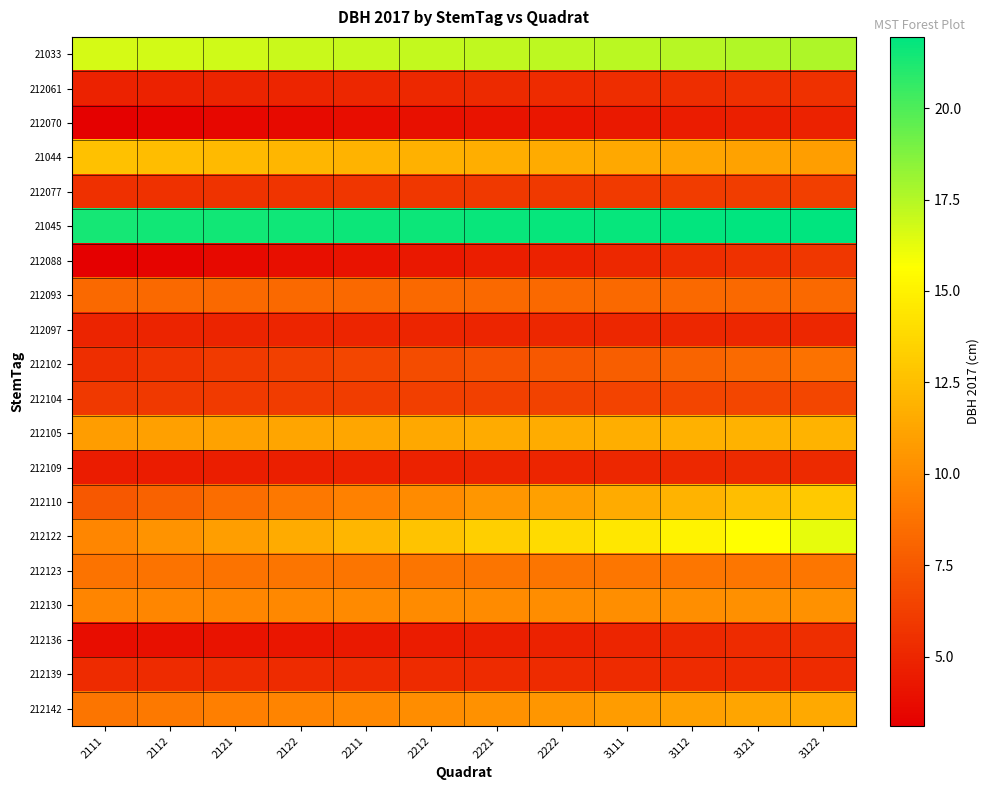

What is the maximum value shown in the chart?

21.9